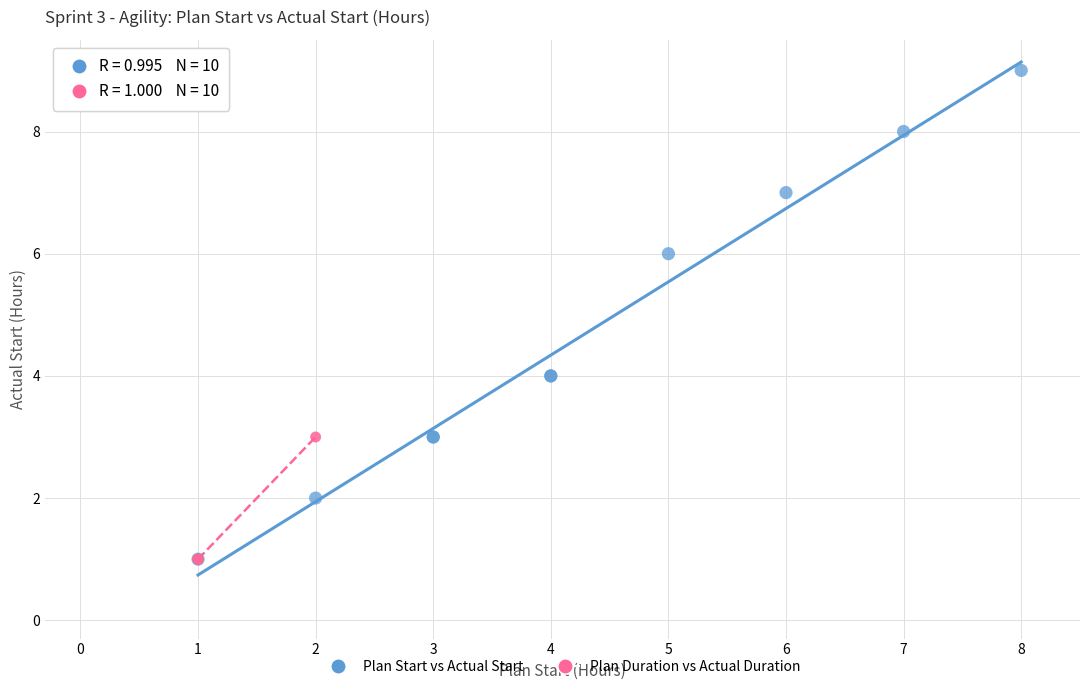

Which series has the largest Y range (max minus min)?

Plan Start vs Actual Start